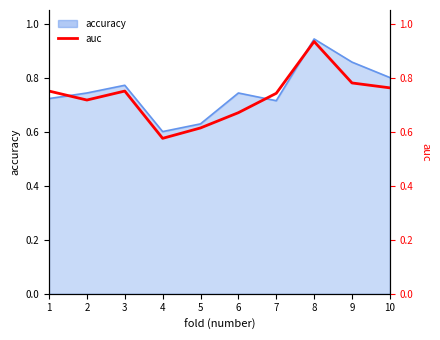

What is the value of the 8th point from the left?

0.9